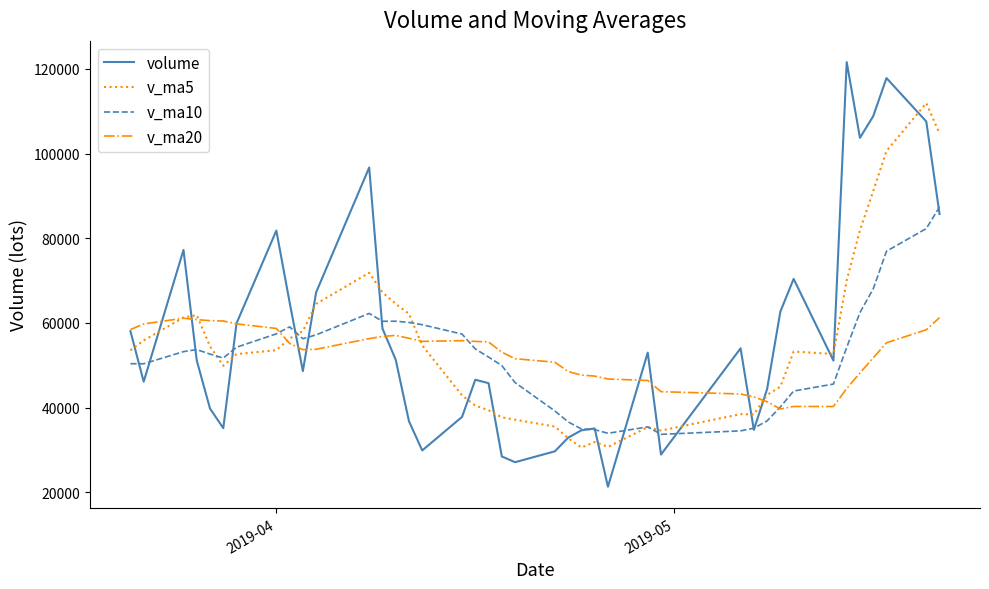

List the series in order of their peak value, lowest first.

v_ma20, v_ma10, v_ma5, volume